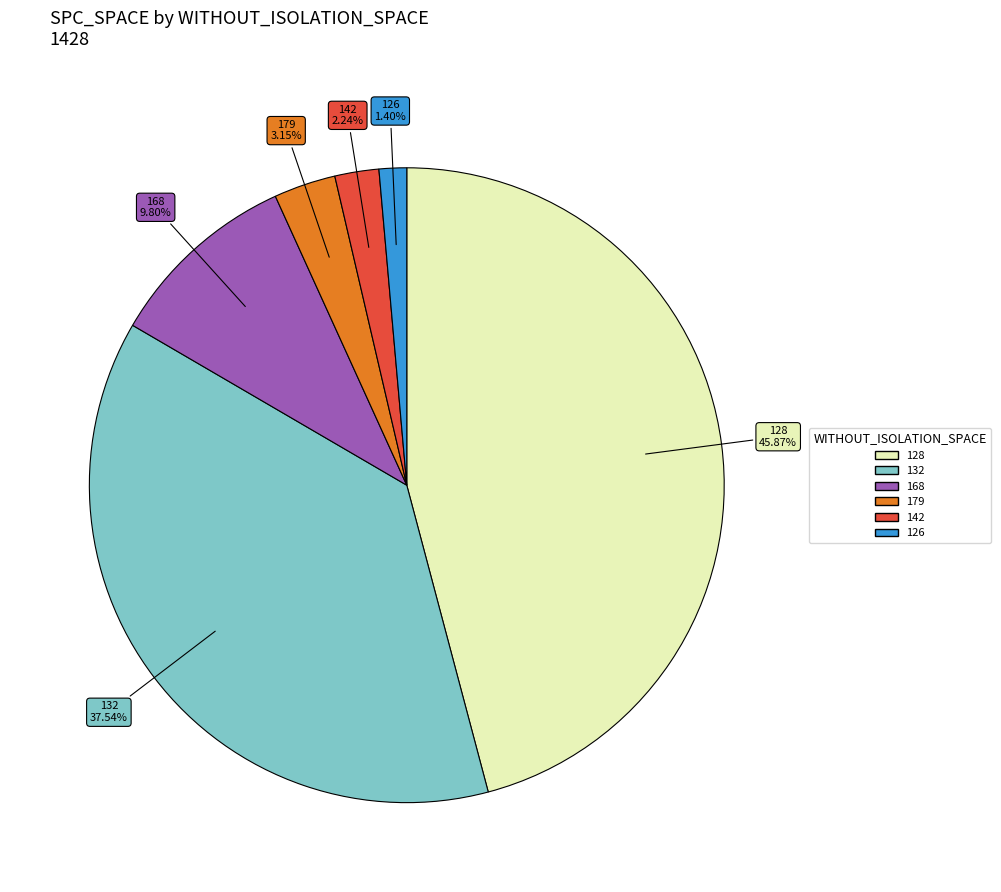

Is there any slice that represents more than half of the pie?

No